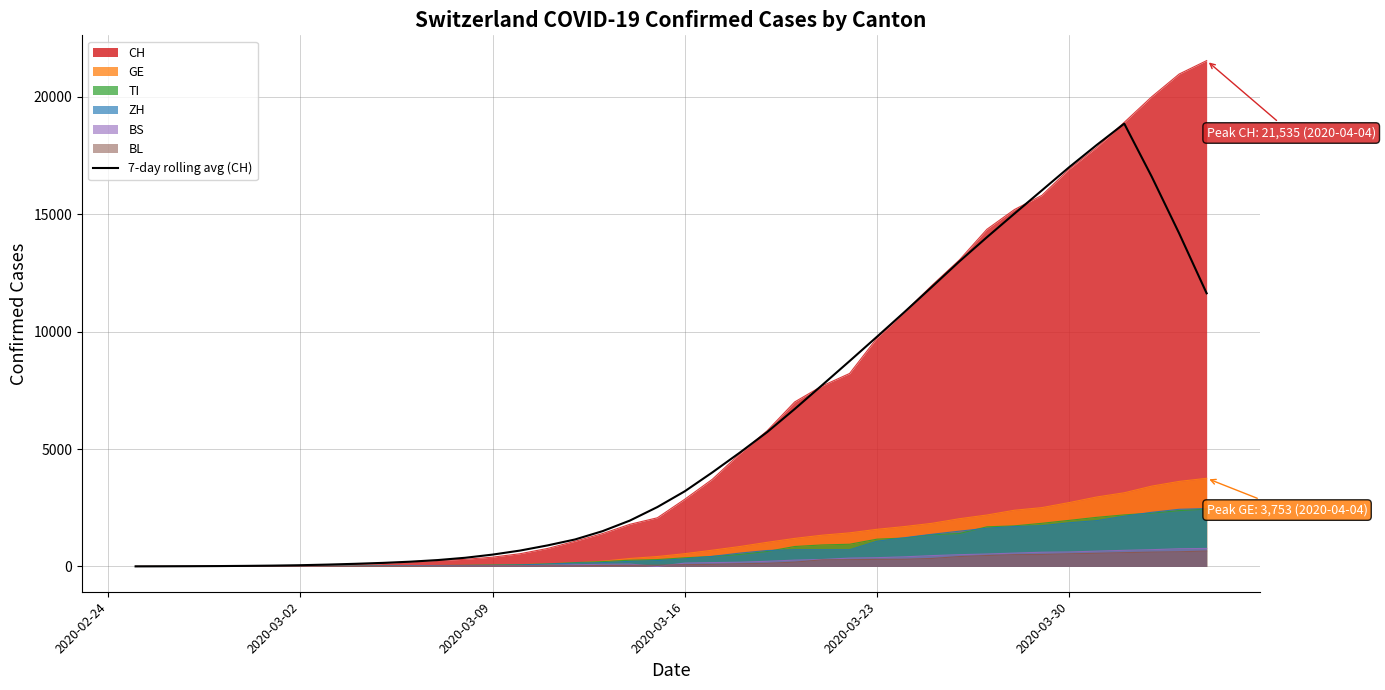

What is the maximum value for GE?

3753.0